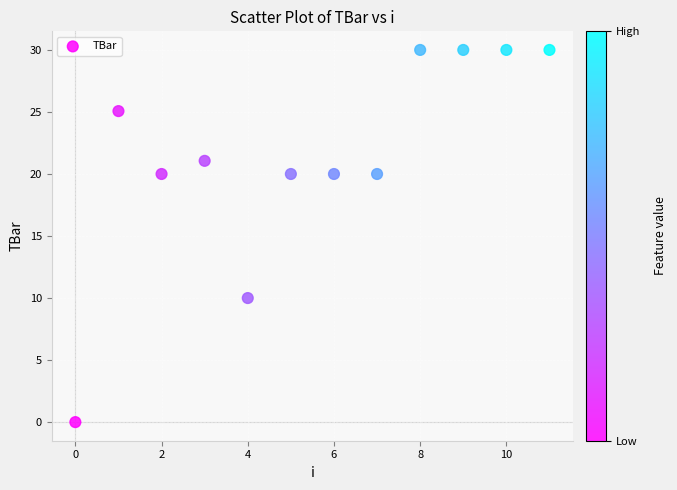

What is the average Y value?

21.3